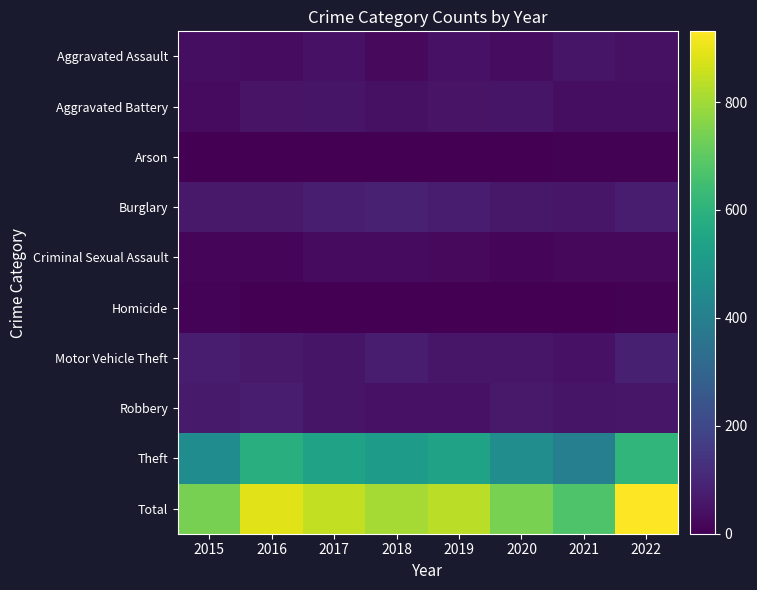

How many categories are shown in the chart?

8